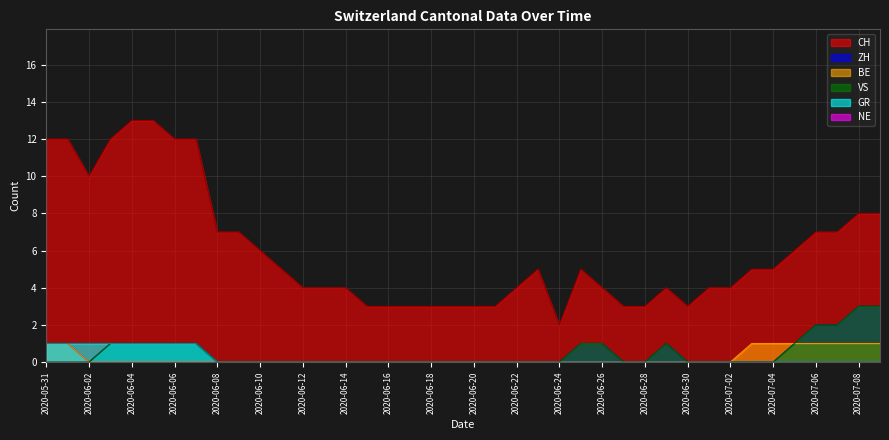

What is the total value across all series at 2020-06-16?

3